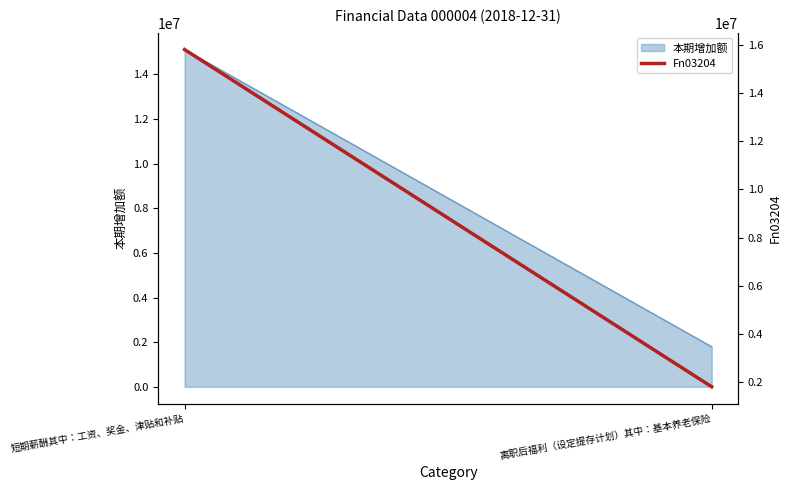

Reading right to left, transcribe all the data shown in this chart.

离职后福利（设定提存计划）其中：基本养老保险=1795664.3	短期薪酬其中：工资、奖金、津贴和补贴=15818403.1